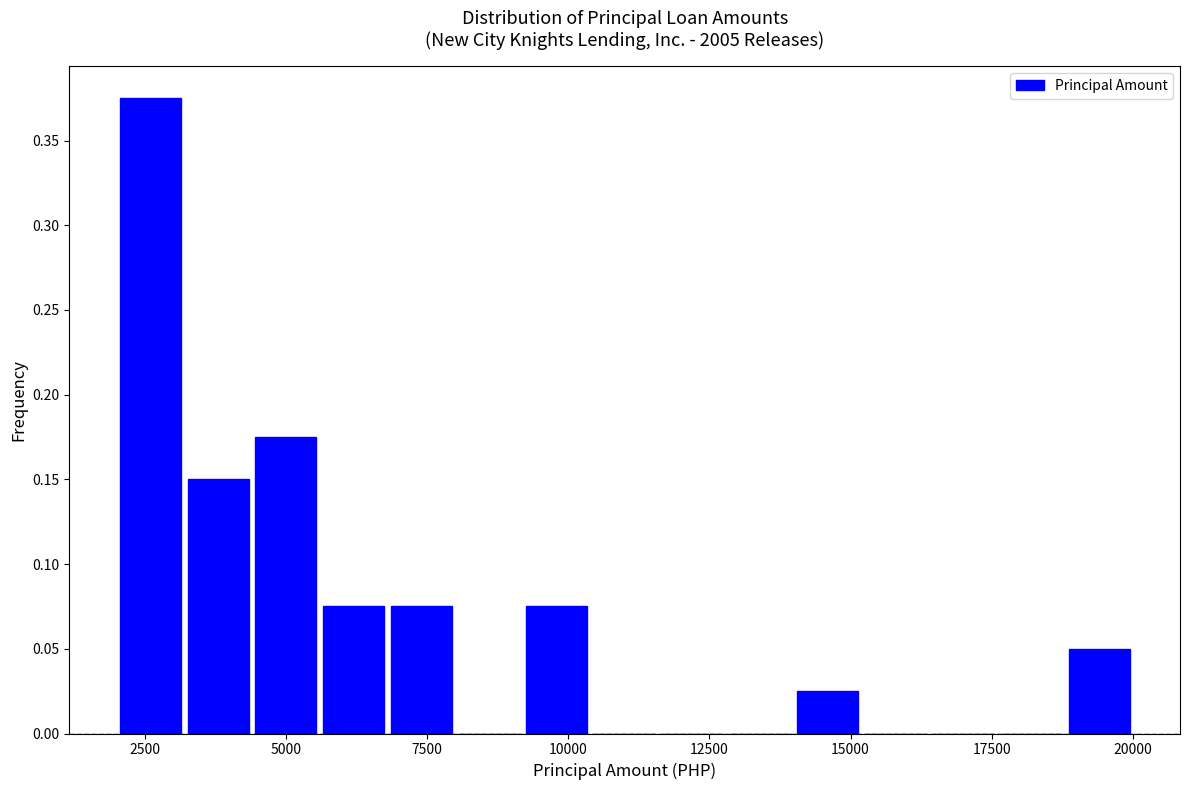

Around what value on the x-axis is the tallest bar? Give the approximate position of its centre, as read against the axis.

2500